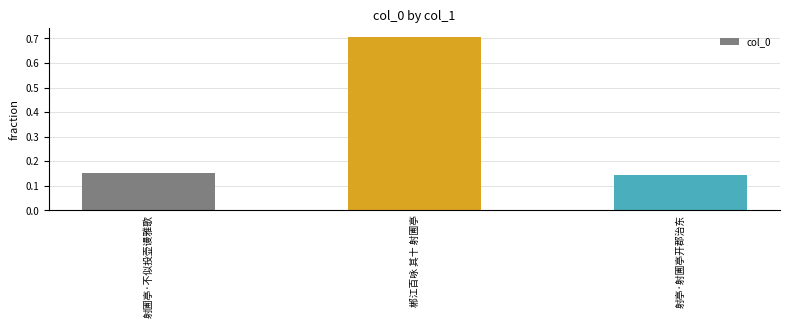

How many values are between 0 and 1?

3